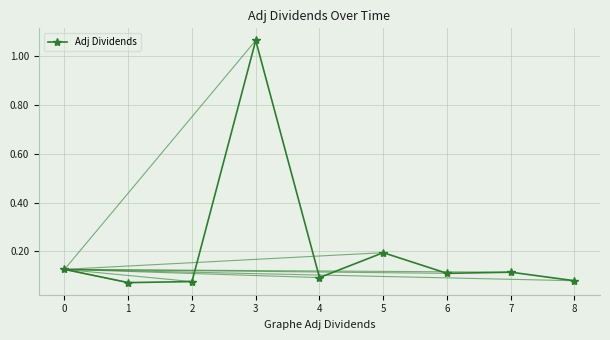

True or false: there are more than 1 points higher than both neighbors.

True